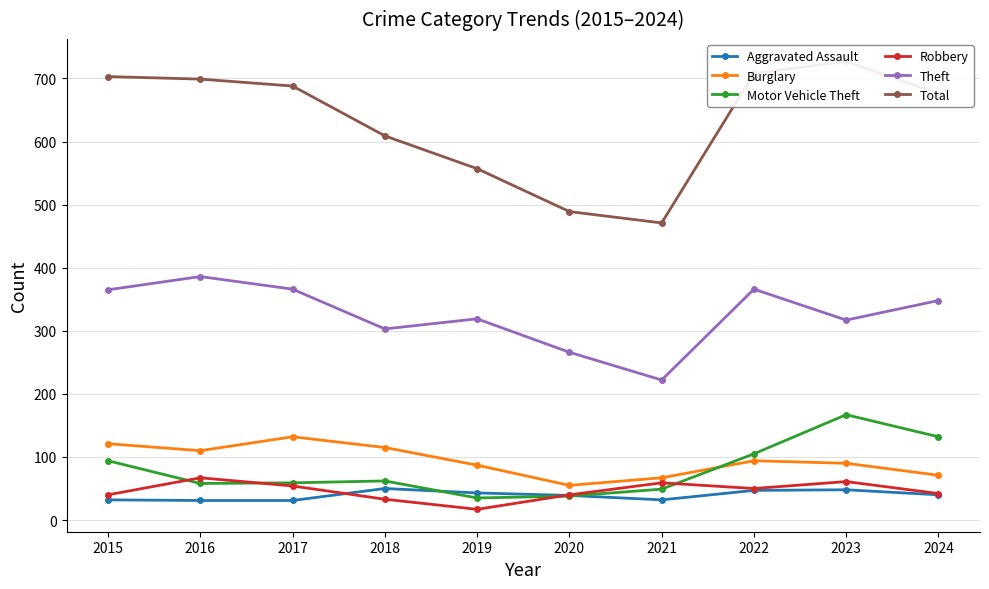

What is the total value across all series at 2015?

1355